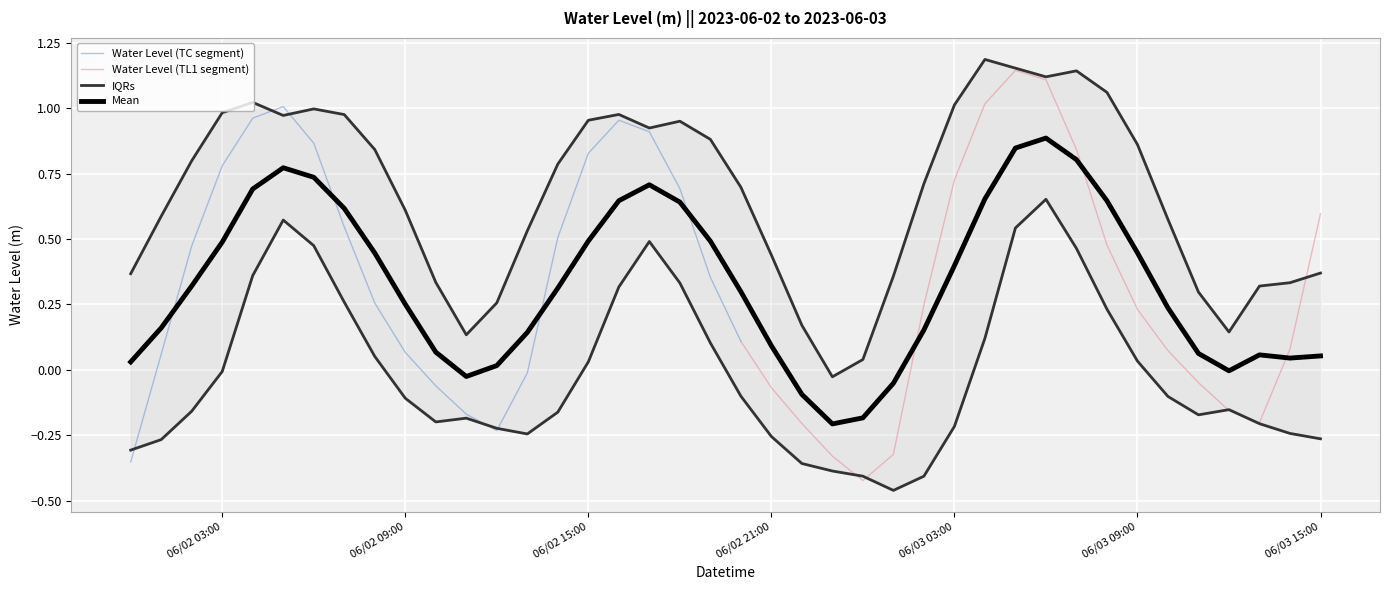

List the labels in order of value, smallest first.

24, 0, 23, 25, 12, 22, 37, 11, 36, 21, 10, 35, 13, 1, 9, 34, 38, 20, 33, 26, 8, 19, 2, 32, 14, 7, 39, 18, 27, 3, 15, 31, 6, 17, 16, 4, 5, 28, 30, 29